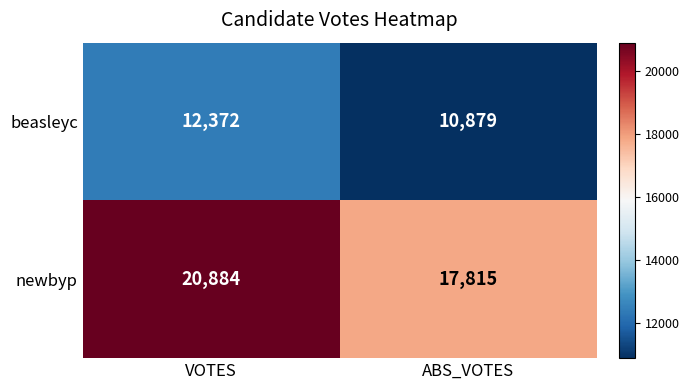

What is the average value of the newbyp series?

19350